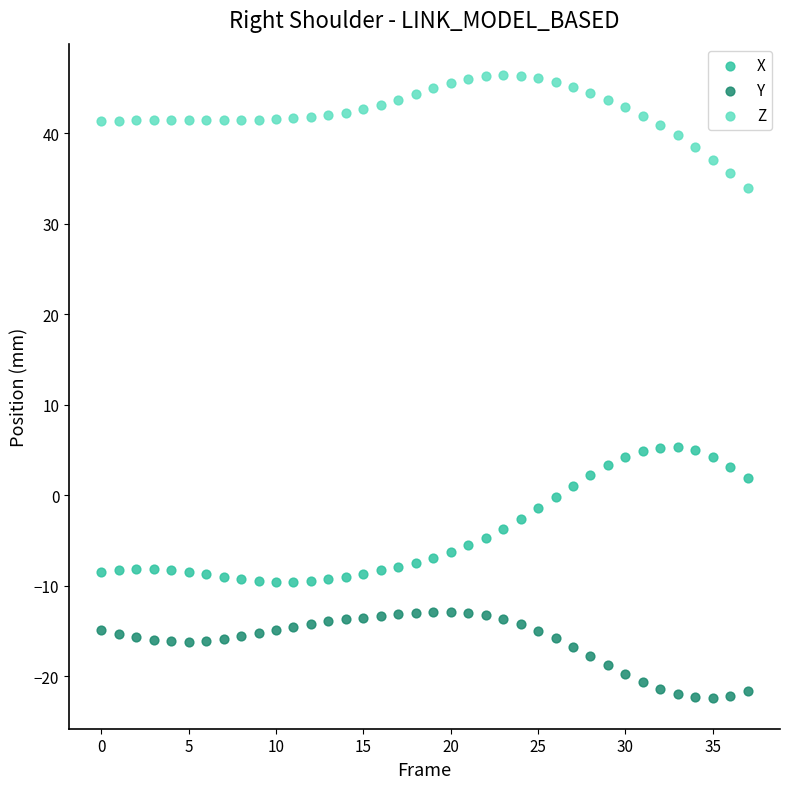

Which series contains the lowest Y value?

Y